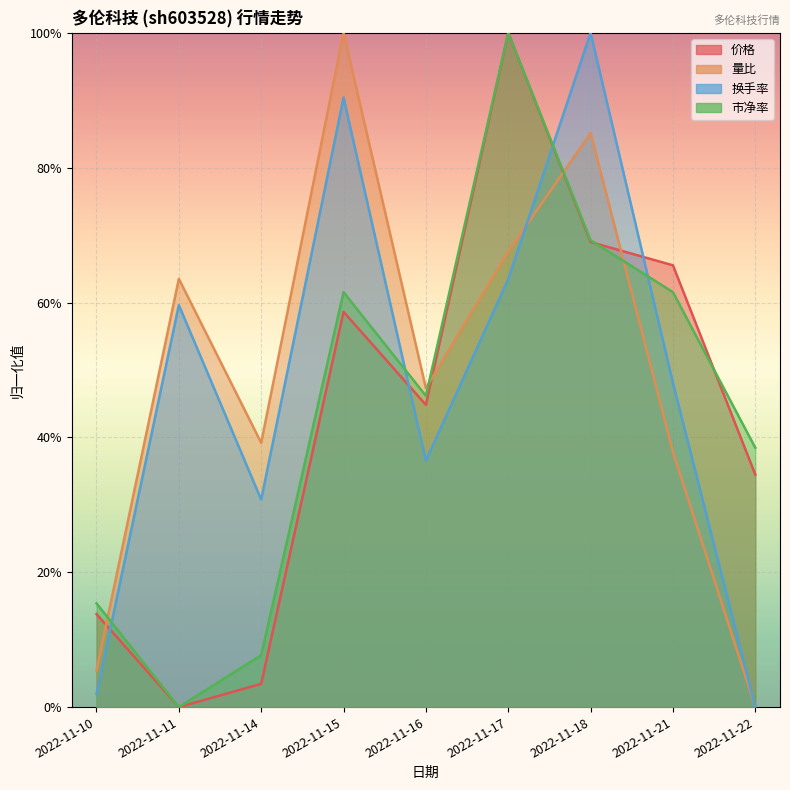

What is the maximum value shown in the chart?

1.0